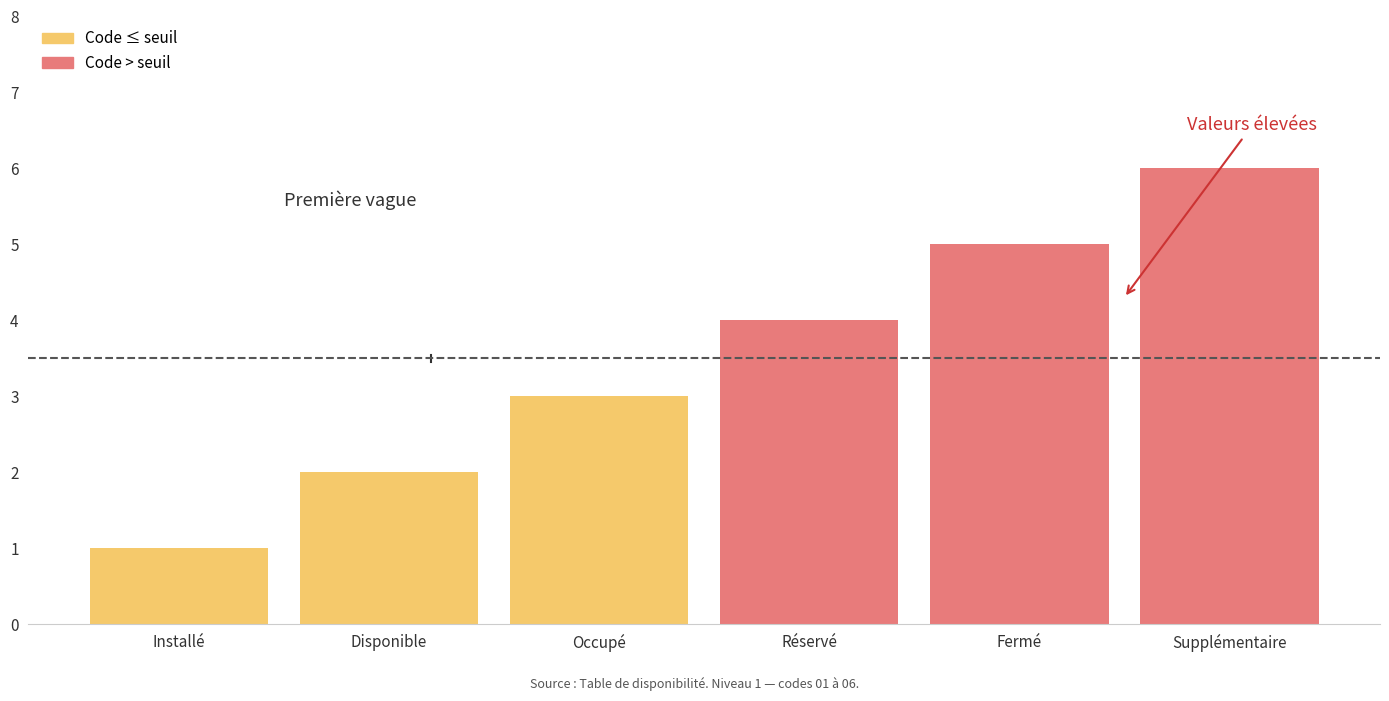

Are the bars horizontal?

No